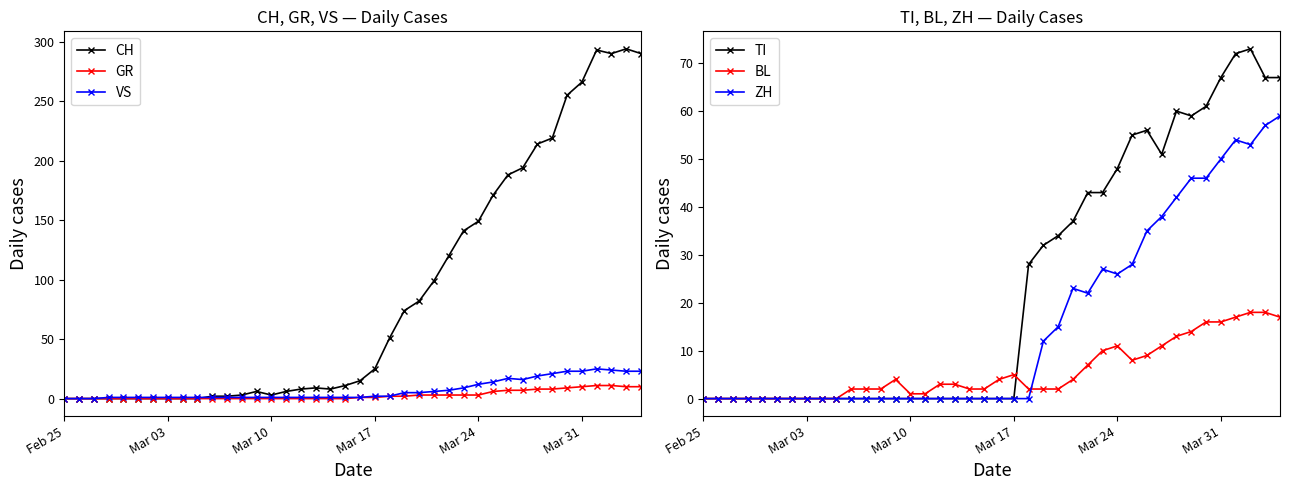

The value of CH at Mar 31 is 266. True or false?

True